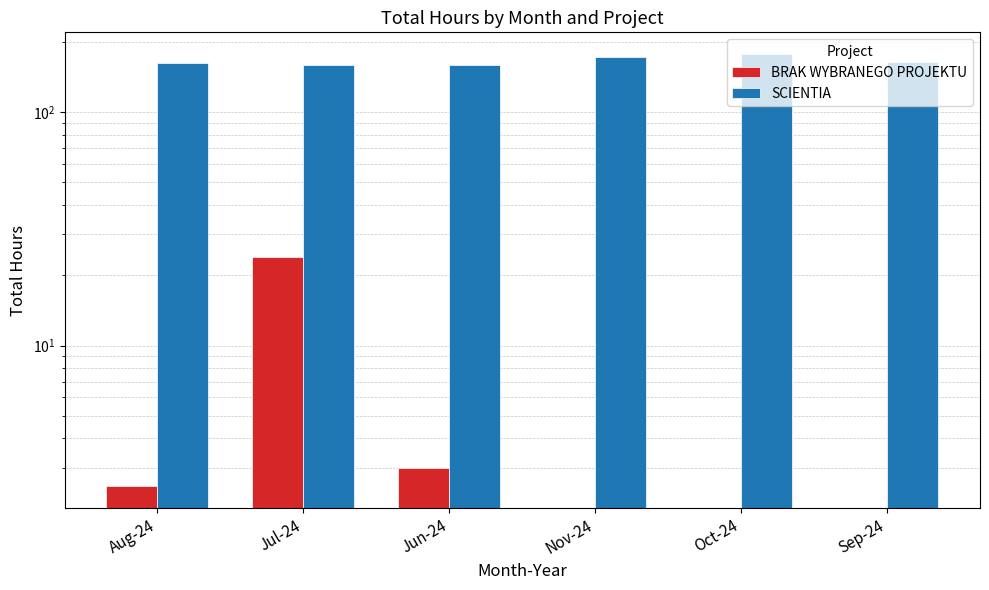

True or false: SCIENTIA has a value of 172.6 at Nov-24.

True